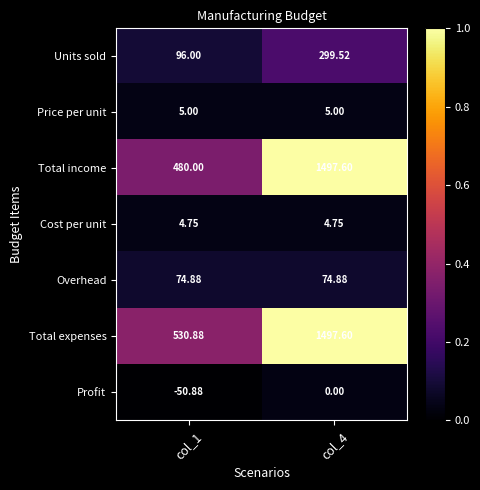

Which series has the largest total across all categories?

Total expenses